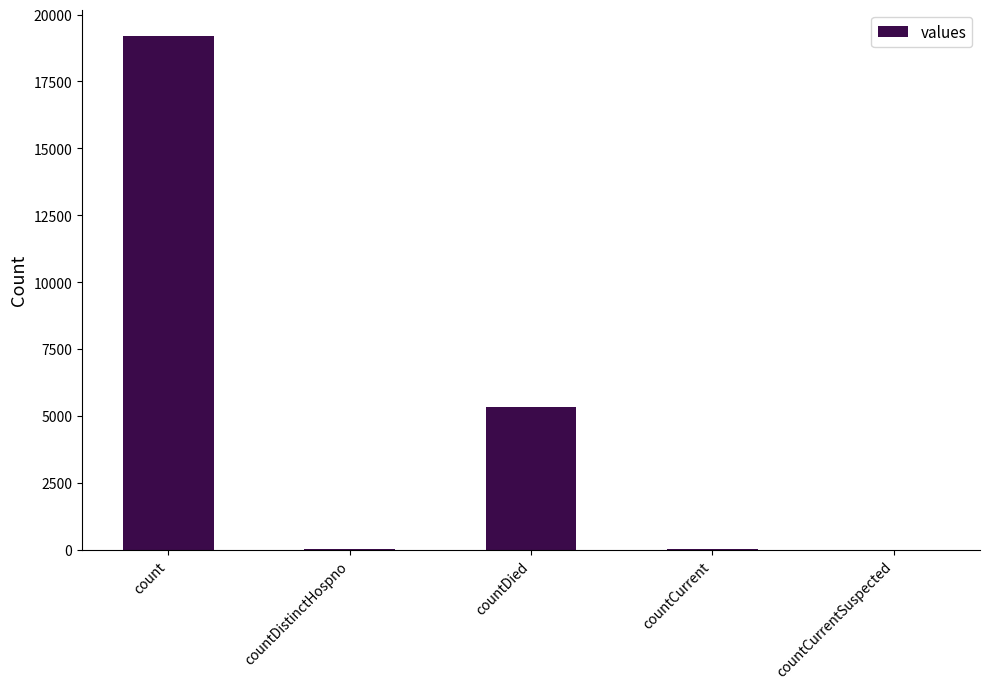

Where is the data nearest to the value 9607?

countDied